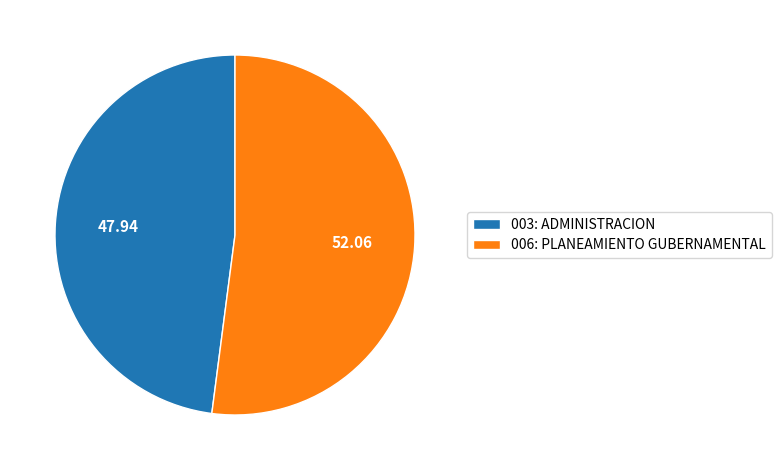

Between 006: PLANEAMIENTO GUBERNAMENTAL and 003: ADMINISTRACION, which is larger?

006: PLANEAMIENTO GUBERNAMENTAL